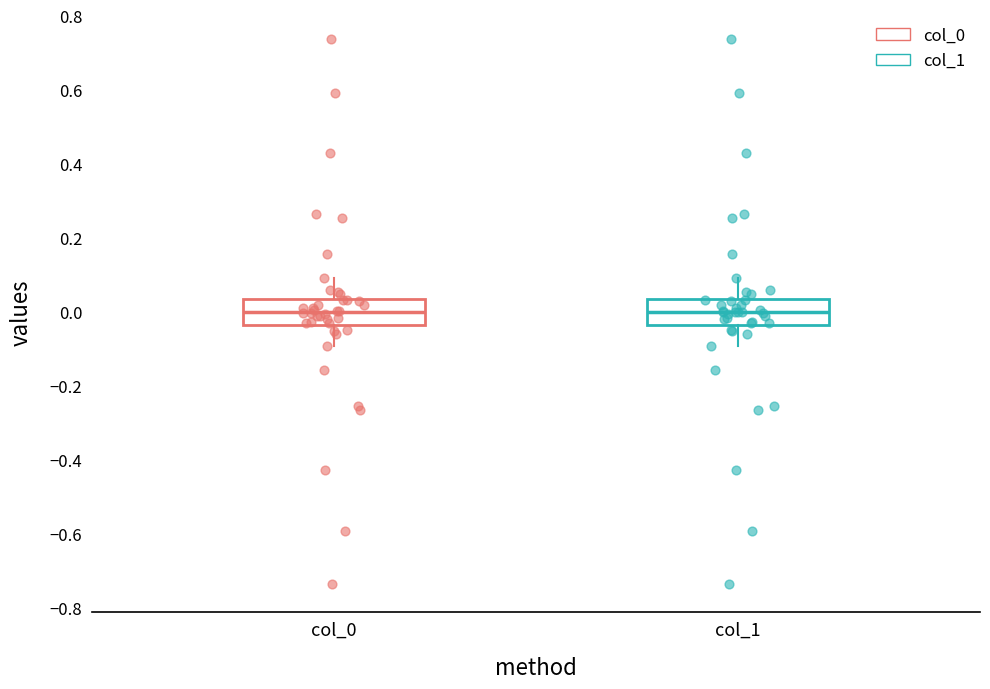

Where does the median line of the box for col_1 sit on the y-axis? The values are not printed on the chart, so give them approximately, as read against the axis.

0.00